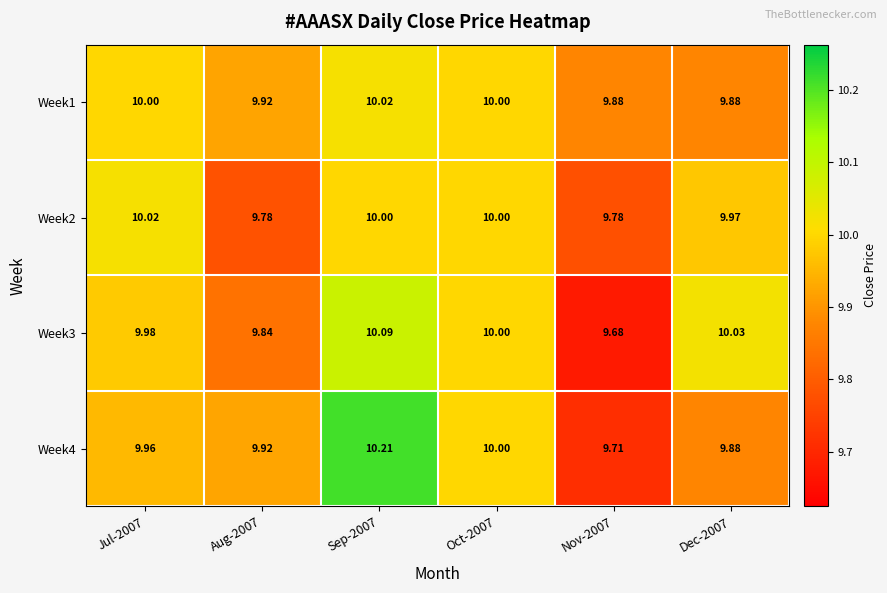

Count the number of data series in this chart.

4